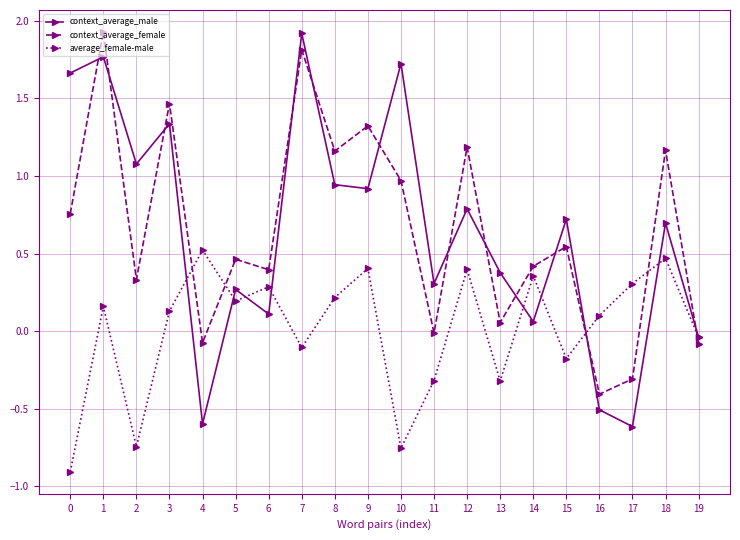

Between 0 and 18, which series saw the biggest shift?

average_female-male